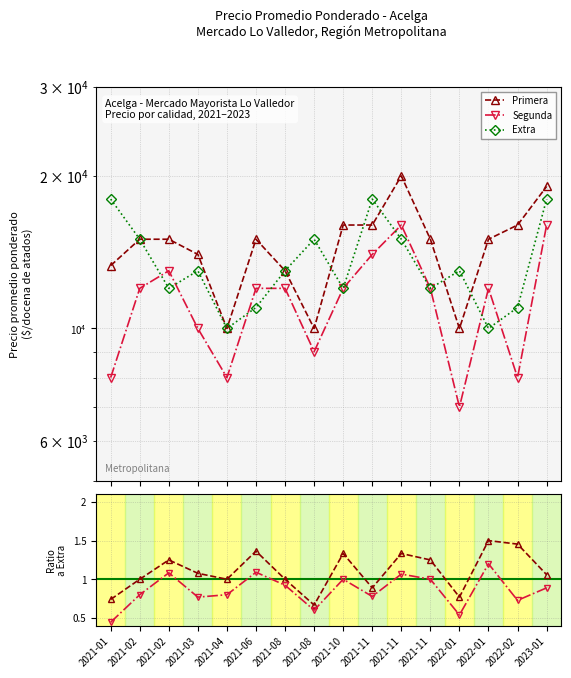

Reading right to left, what are all the values shown in this chart?

Primera: 19062.0	16000.0	15000.0	10000.0	15000.0	20000.0	16000.0	16000.0	10000.0	13000.0	15000.0	10000.0	14000.0	15000.0	15000.0	13308.0
Segunda: 16000.0	8000.0	12000.0	7000.0	12000.0	16000.0	14000.0	12000.0	9000.0	12000.0	12000.0	8000.0	10000.0	13000.0	12000.0	8000.0
Extra: 18000.0	11000.0	10000.0	13000.0	12000.0	15000.0	18000.0	12000.0	15000.0	13000.0	11000.0	10000.0	13000.0	12000.0	15000.0	18000.0
Primera / Extra: 1.1	1.5	1.5	0.8	1.2	1.3	0.9	1.3	0.7	1.0	1.4	1.0	1.1	1.2	1.0	0.7
Segunda / Extra: 0.9	0.7	1.2	0.5	1.0	1.1	0.8	1.0	0.6	0.9	1.1	0.8	0.8	1.1	0.8	0.4